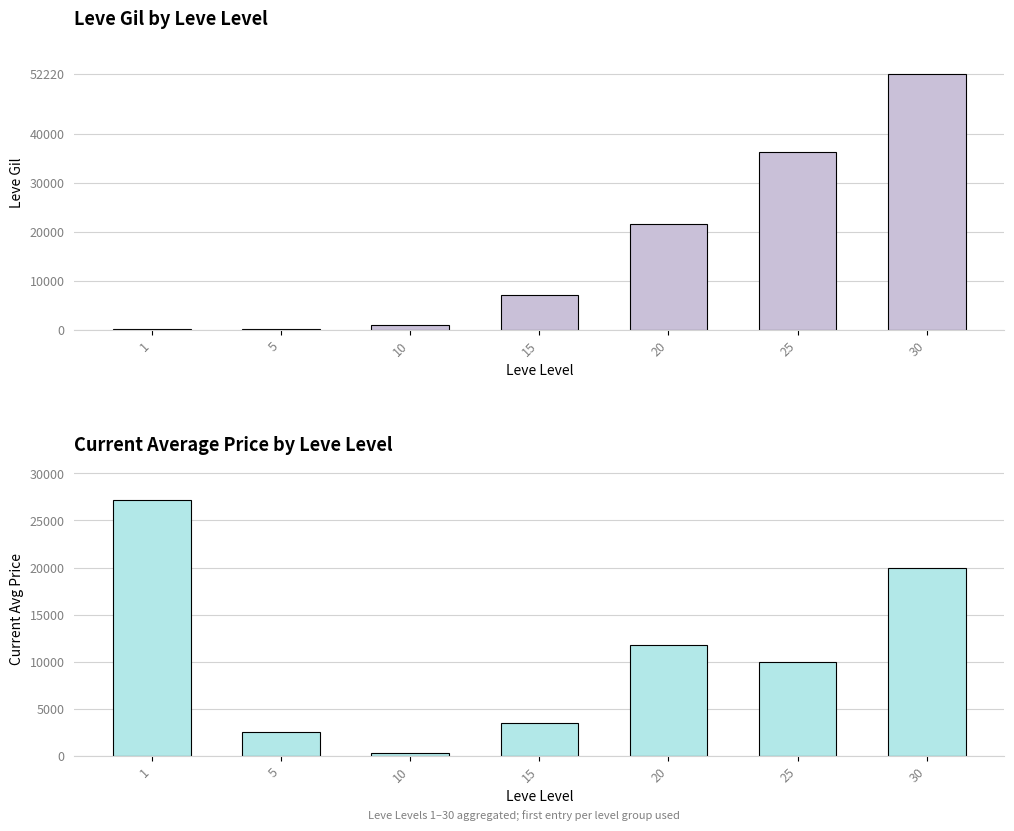

How many data points in Leve Gil are above 7170?

3